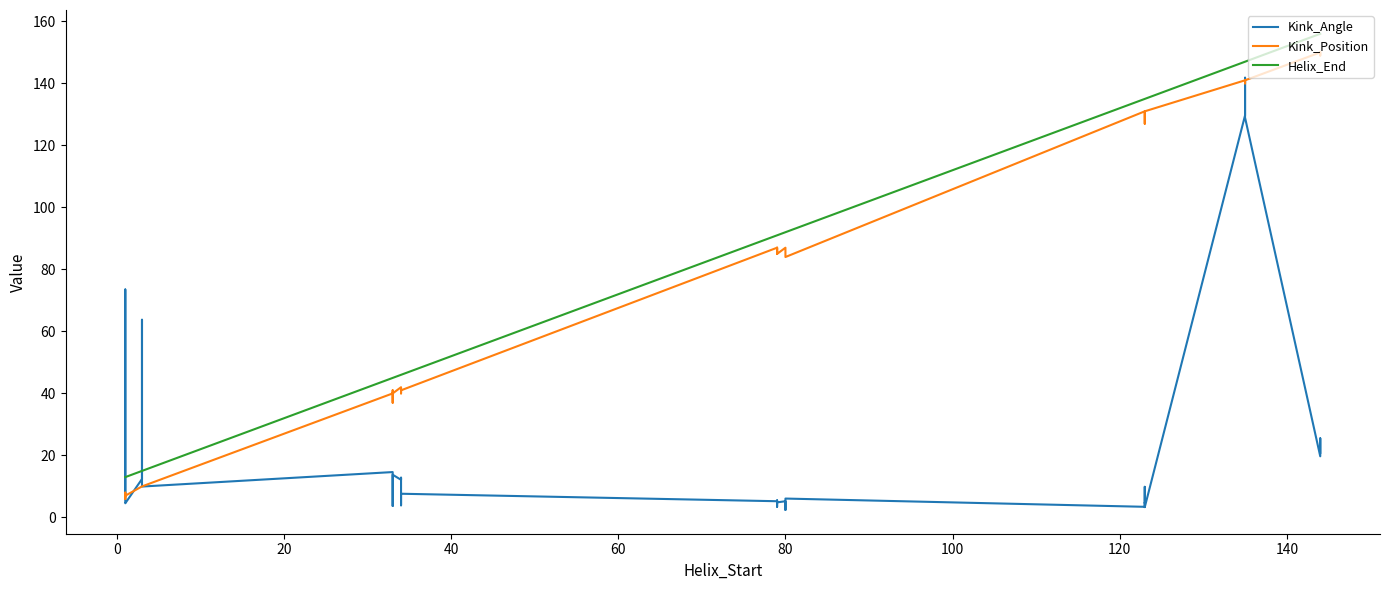

What are all the series names shown in the legend?

Kink_Angle, Kink_Position, Helix_End